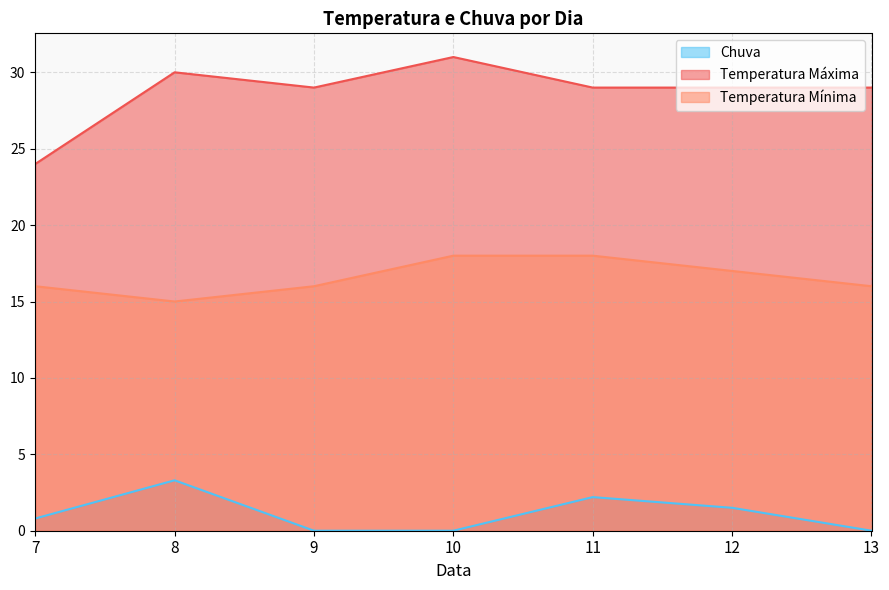

What is the maximum value shown in the chart?

31.0